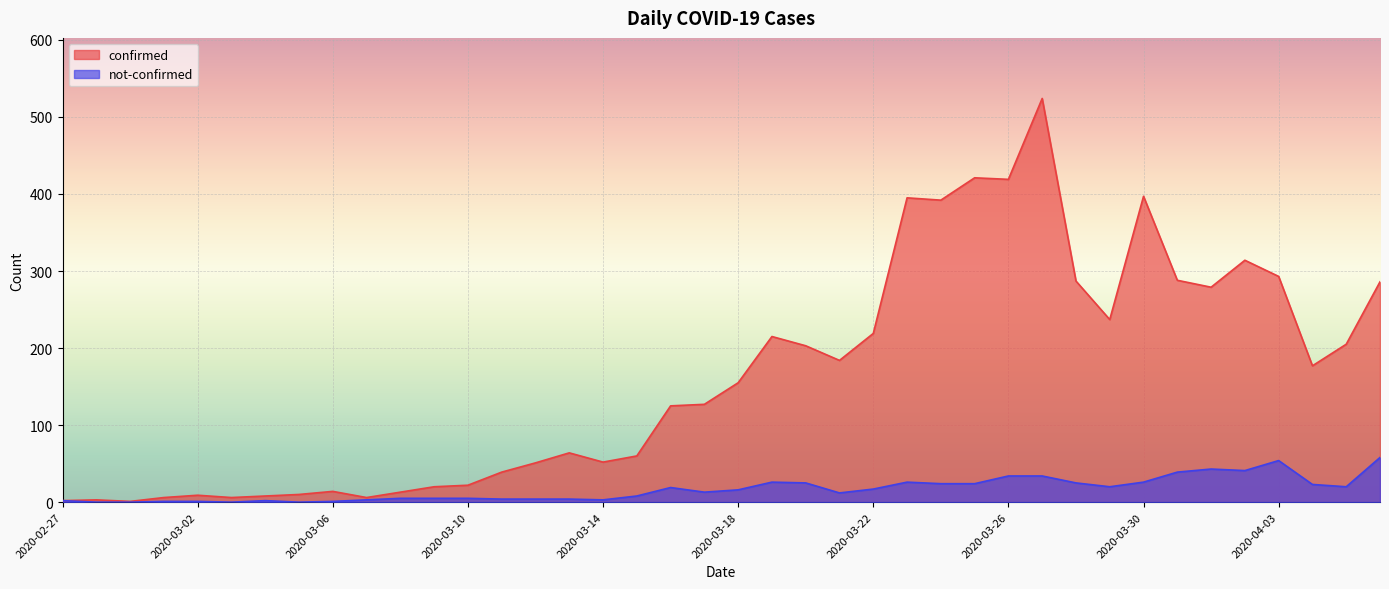

Where does the not-confirmed series first go above 16?

2020-03-16